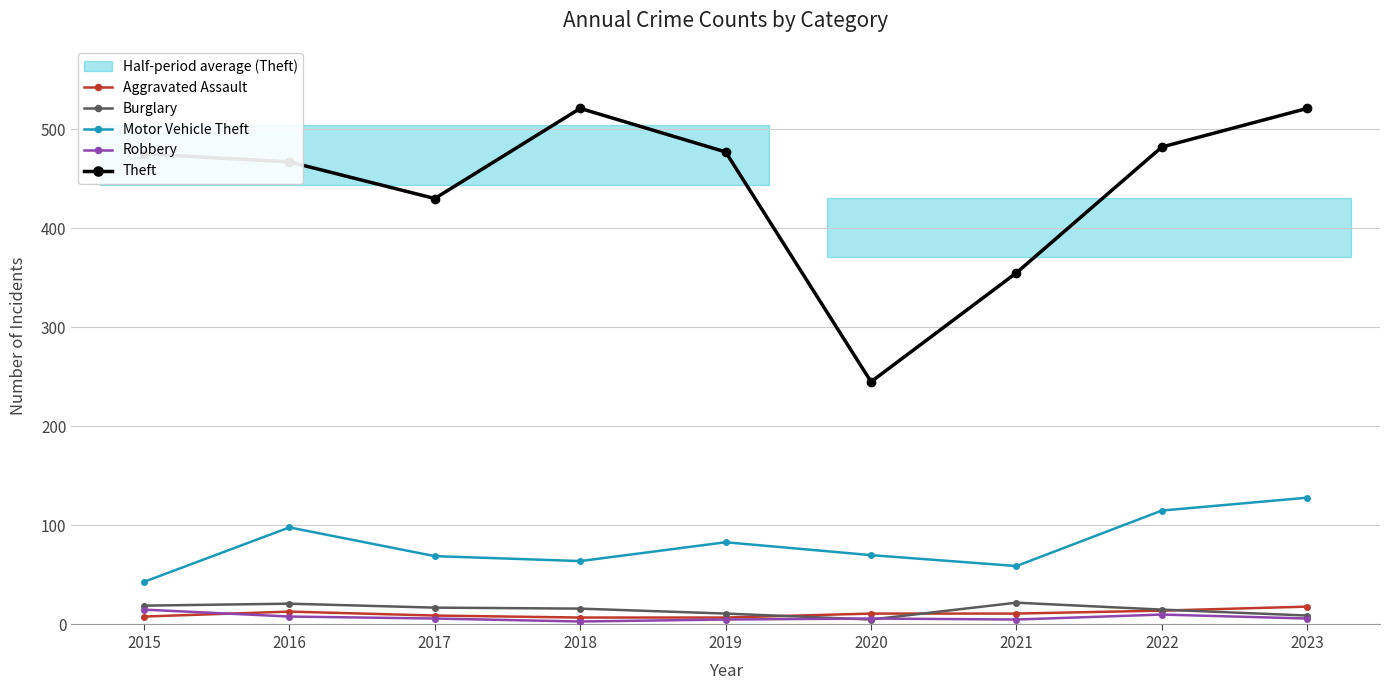

What is the difference between the maximum and minimum values in the Burglary series?

17